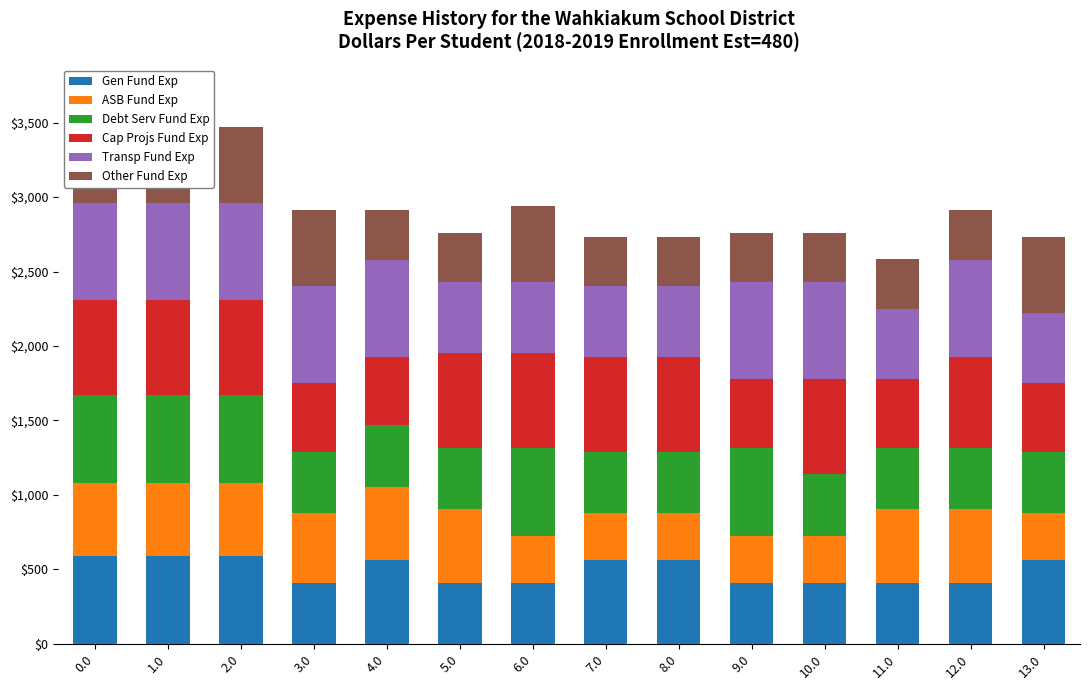

The Debt Serv Fund Exp series shows 414.3 at 13.0. True or false?

True